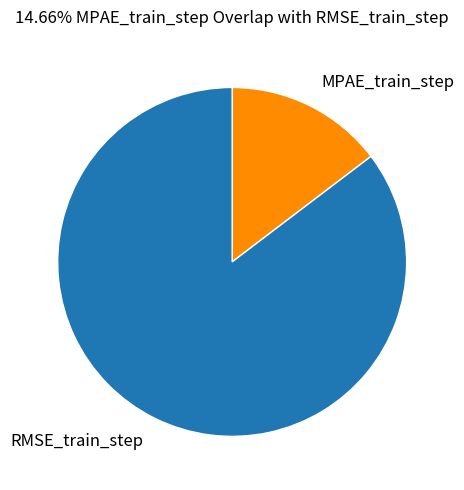

What is the smallest slice in the pie chart?

MPAE_train_step